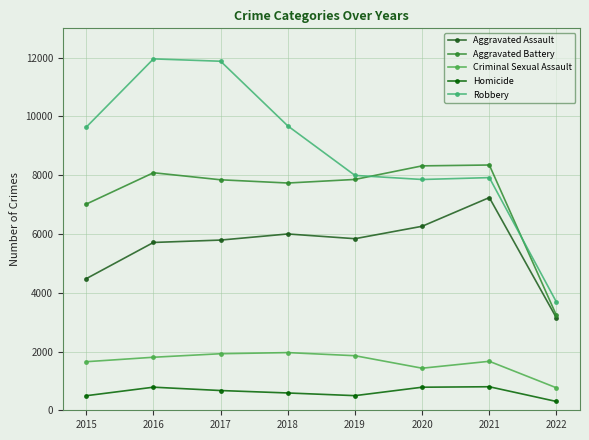

At which category does Aggravated Battery reach its first local peak?

2016